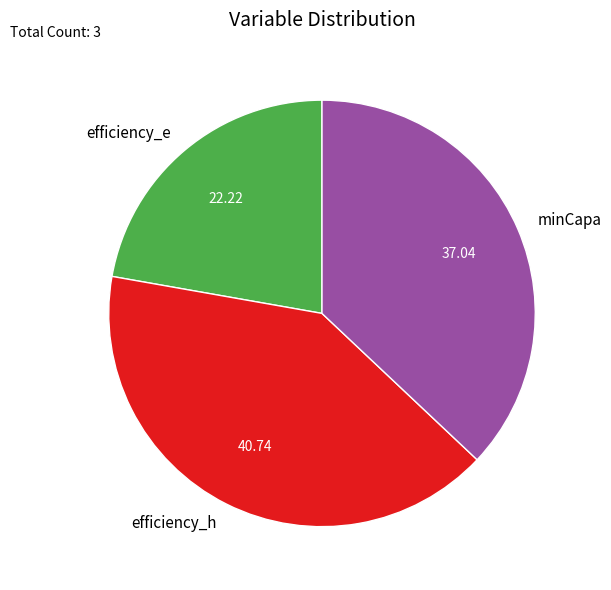

Which slice is the smallest?

efficiency_e